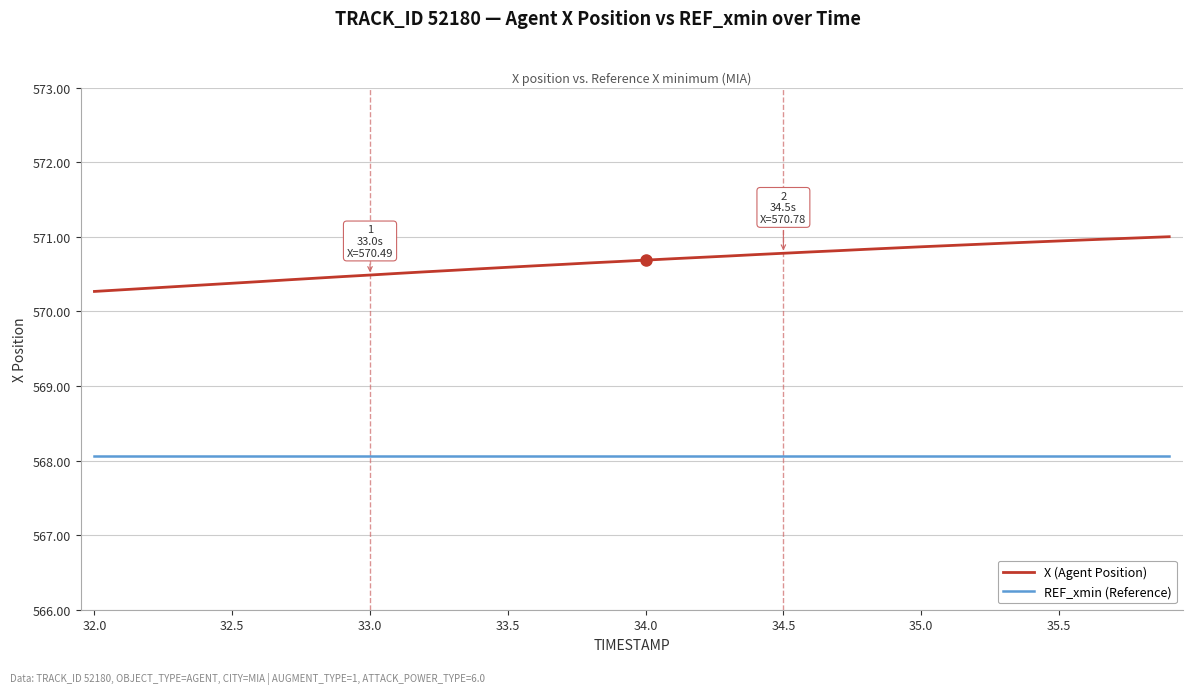

Rank the series by their maximum value, from highest to lowest.

X (Agent Position), REF_xmin (Reference)